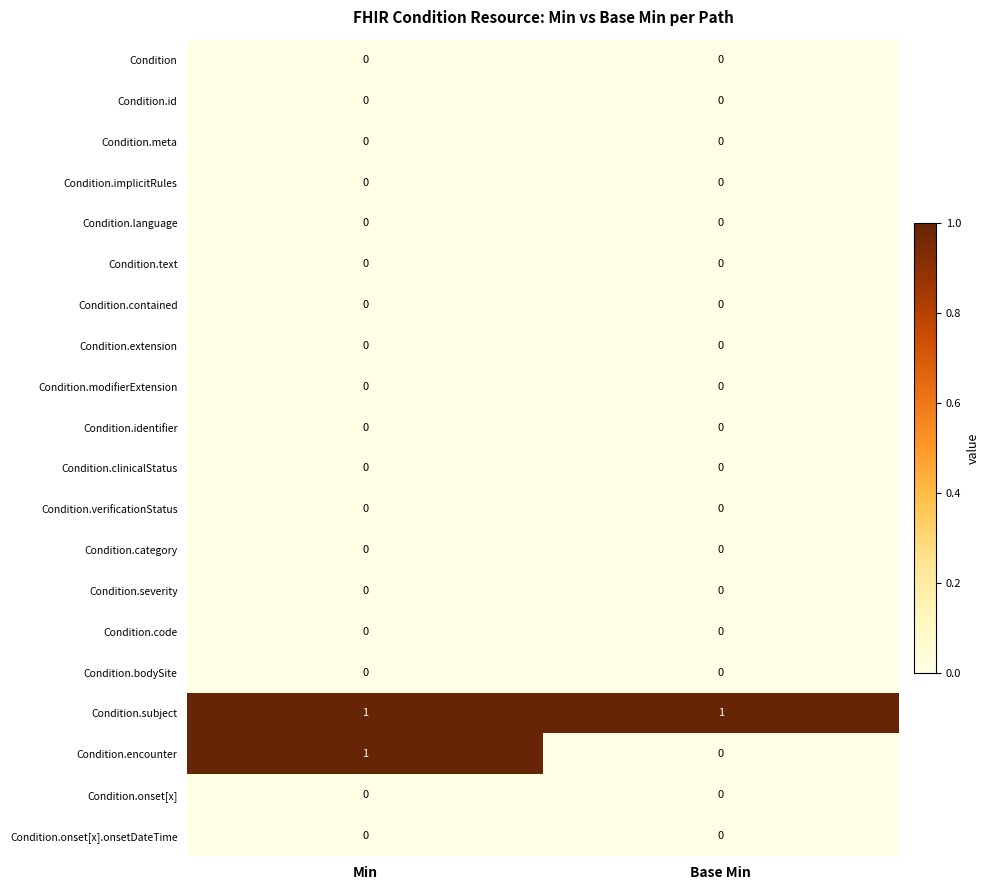

Which series has the widest spread of values?

Condition.encounter